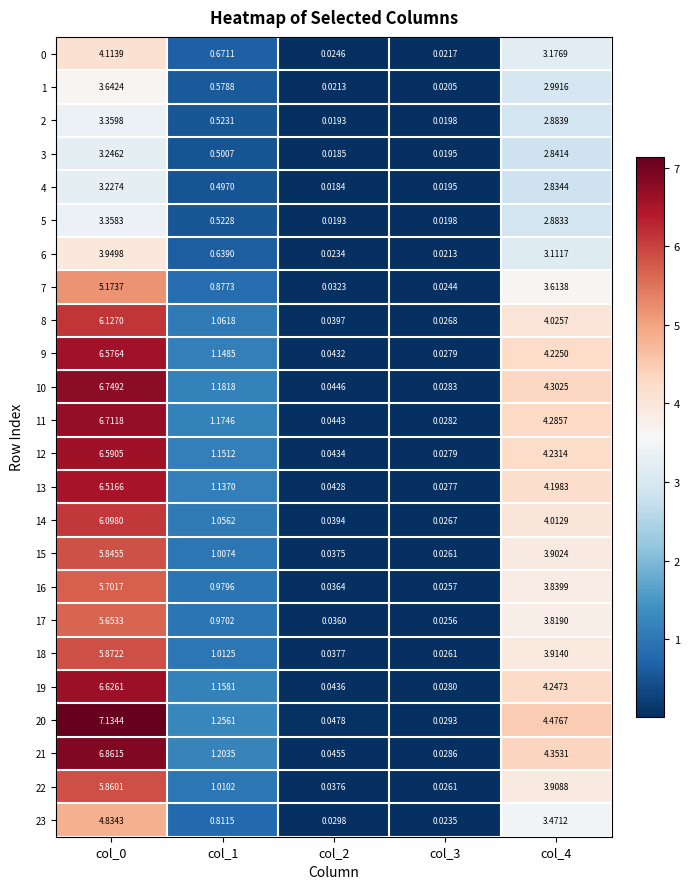

Is the value of 1 at col_4 greater than the value of 11 at col_4?

No